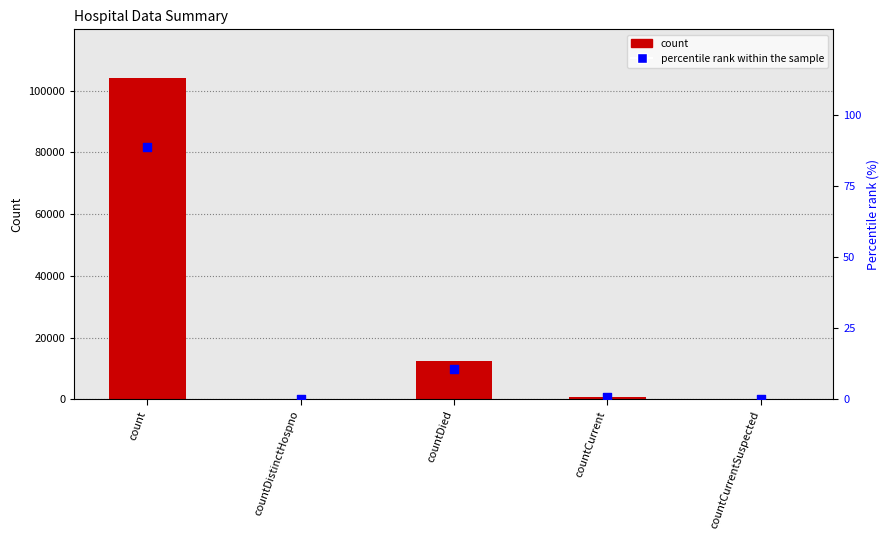

Which series has the largest Y range (max minus min)?

count